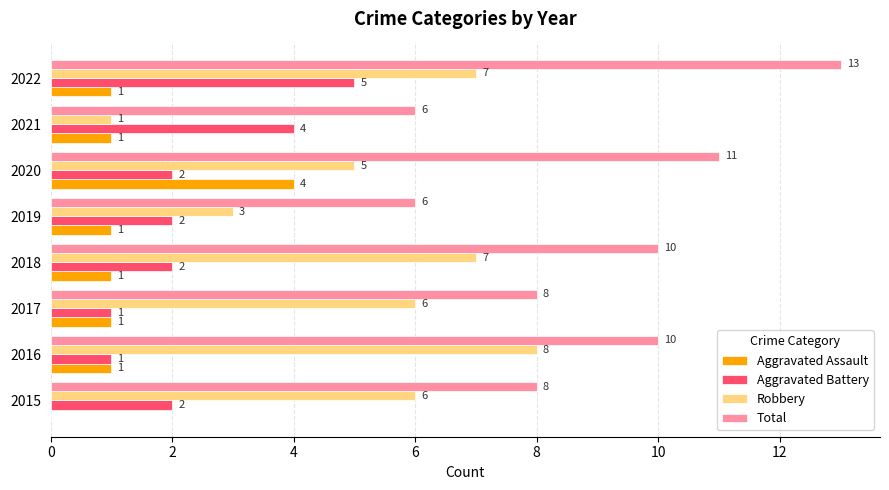

Is the value of Robbery at 2021 greater than the value of Total at 2019?

No